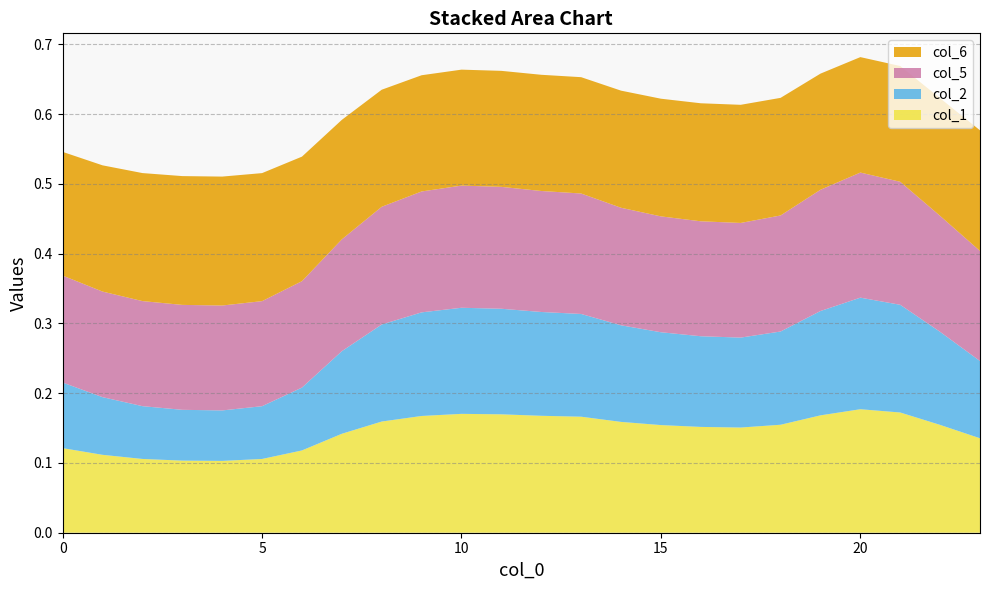

Reading left to right, extract all data points from this chart.

col_1: 0.1	0.1	0.1	0.1	0.1	0.1	0.1	0.1	0.2	0.2	0.2	0.2	0.2	0.2	0.2	0.2	0.2	0.2	0.2	0.2	0.2	0.2	0.2	0.1
col_2: 0.1	0.1	0.1	0.1	0.1	0.1	0.1	0.1	0.1	0.1	0.2	0.2	0.1	0.1	0.1	0.1	0.1	0.1	0.1	0.1	0.2	0.2	0.1	0.1
col_5: 0.2	0.2	0.2	0.2	0.2	0.2	0.2	0.2	0.2	0.2	0.2	0.2	0.2	0.2	0.2	0.2	0.2	0.2	0.2	0.2	0.2	0.2	0.2	0.2
col_6: 0.2	0.2	0.2	0.2	0.2	0.2	0.2	0.2	0.2	0.2	0.2	0.2	0.2	0.2	0.2	0.2	0.2	0.2	0.2	0.2	0.2	0.2	0.2	0.2